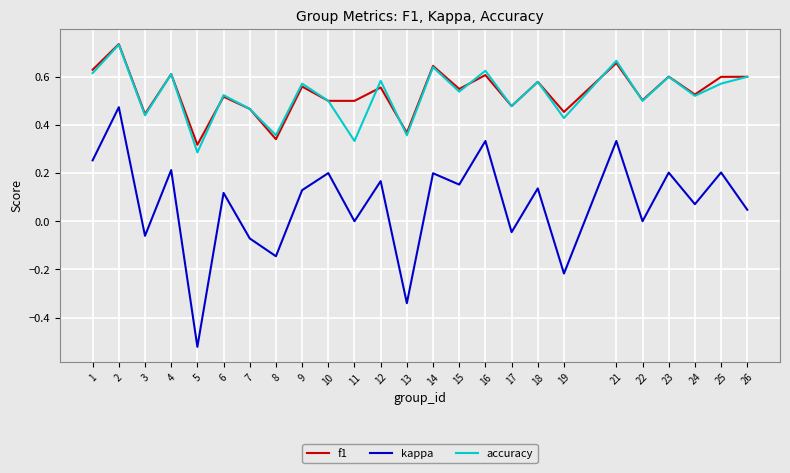

Is the value of kappa at 13 greater than the value of accuracy at 23?

No